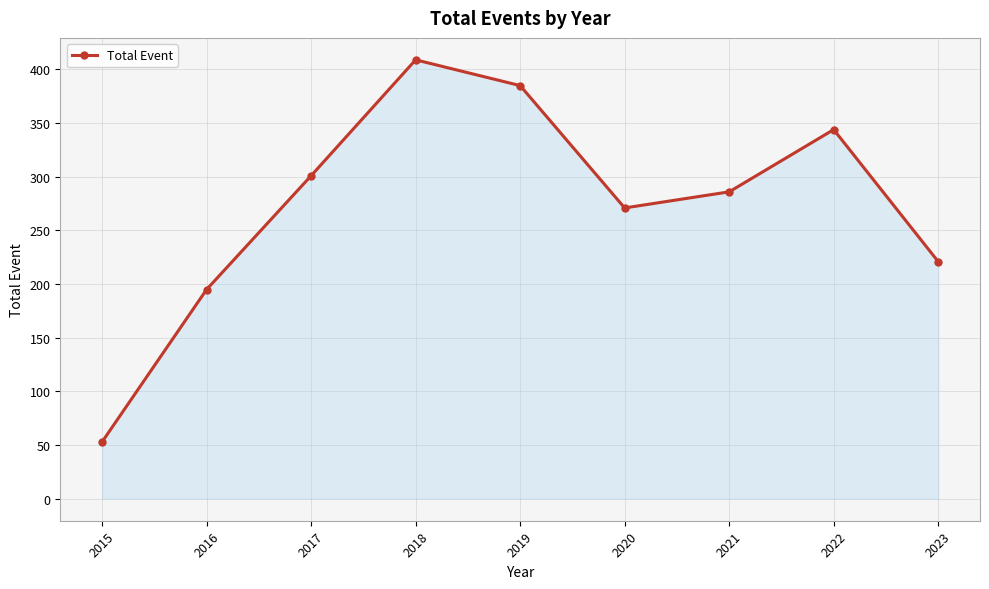

Reading right to left, transcribe all the data shown in this chart.

2023=221	2022=344	2021=286	2020=271	2019=385	2018=409	2017=301	2016=195	2015=53